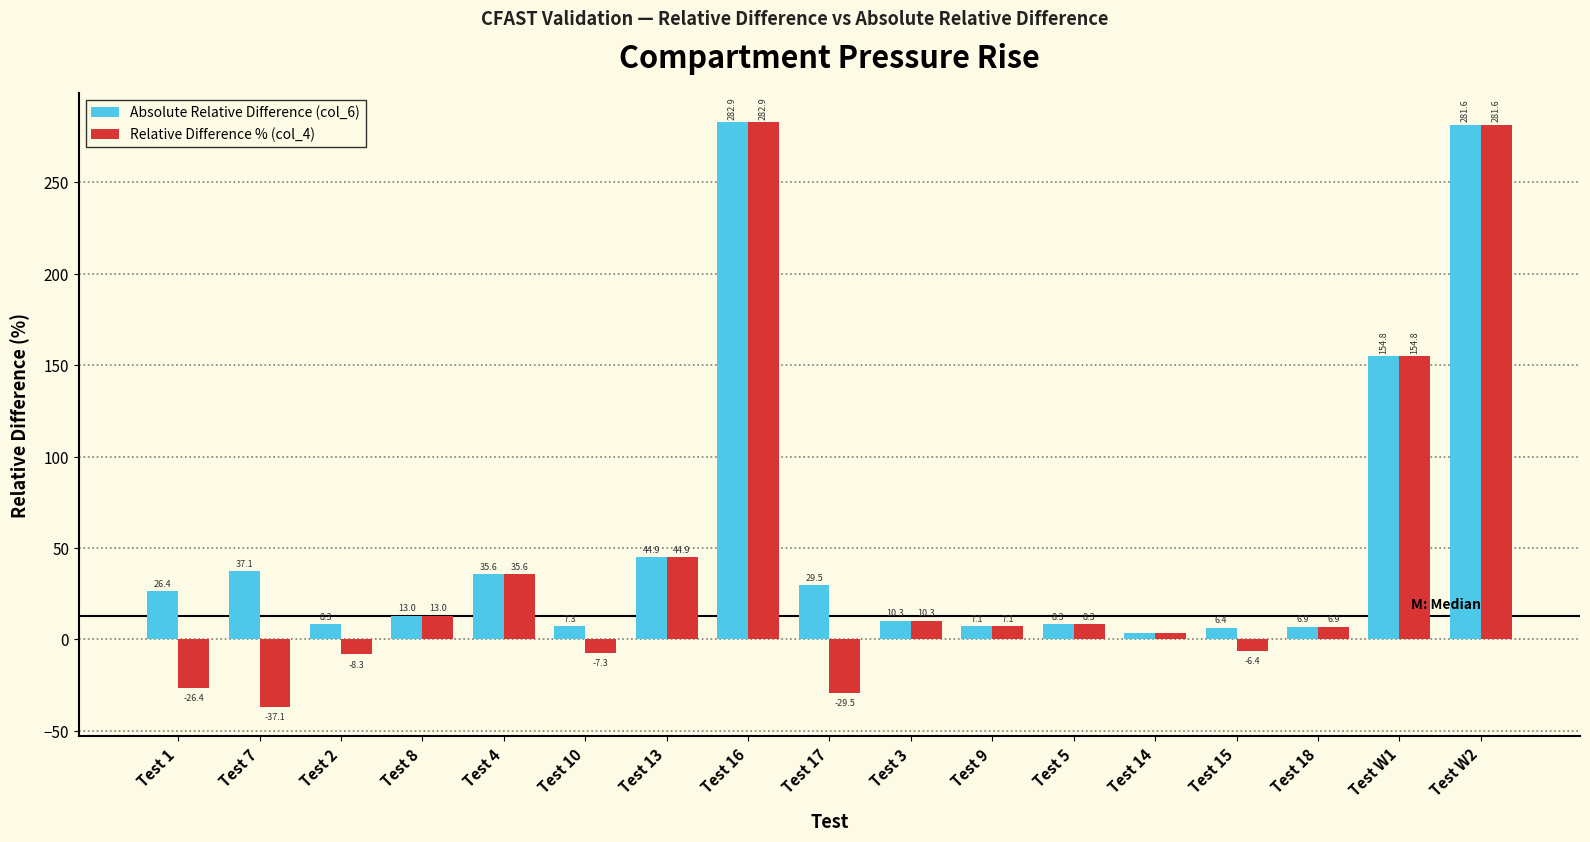

What is the sum of the Relative Difference % (col_4) values at Test 8 and Test 7?

-24.1